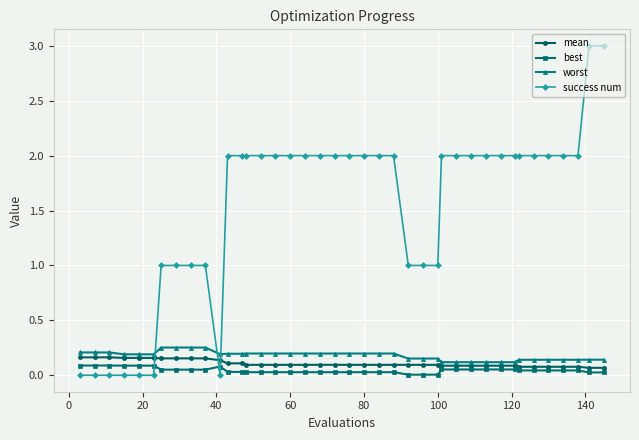

True or false: worst and mean cross at least once.

False